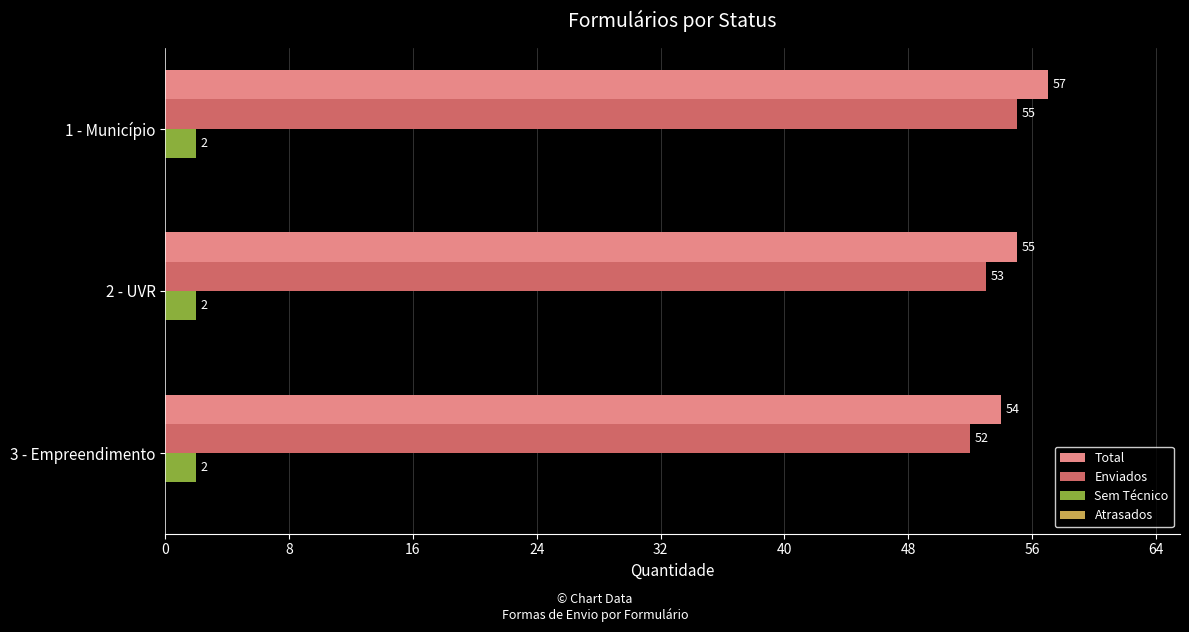

What is the difference between the maximum and second lowest values in the Total series?

2